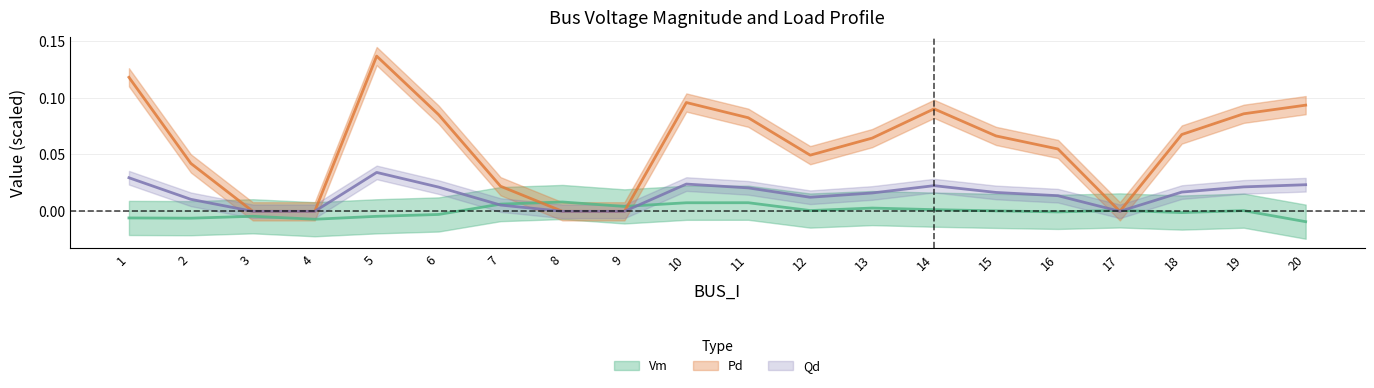

True or false: Qd has a value of 0.0 at 14.

True